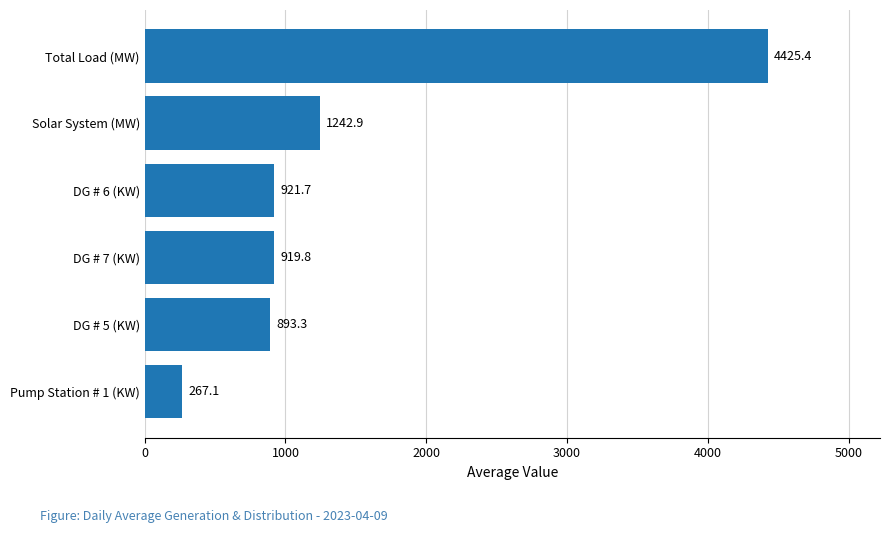

What is the minimum value shown in the chart?

267.1